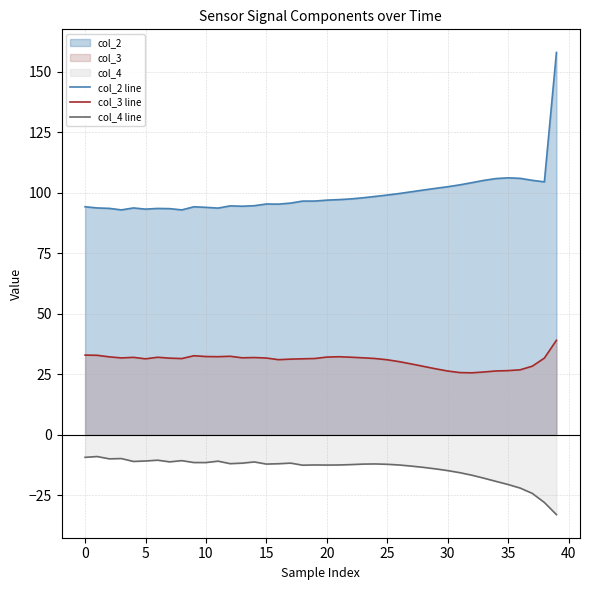

The value of col_3 line at 20 is 7.7. True or false?

False